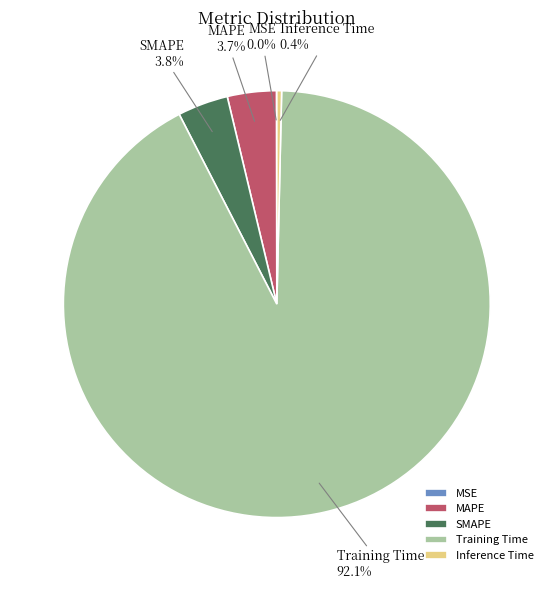

How much of the chart is everything except MAPE?

96.3%